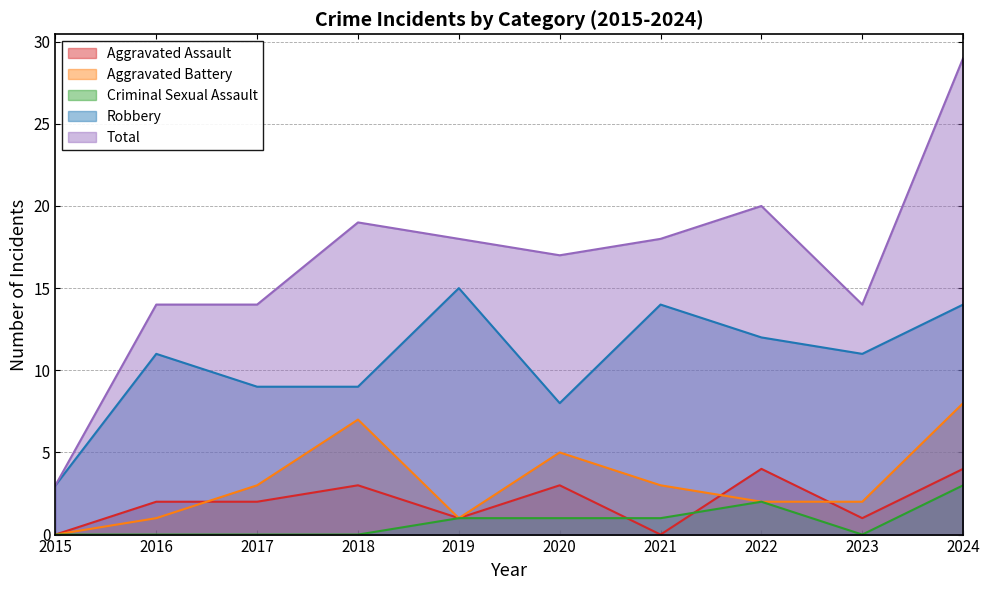

At which category is the sum across all series the highest?

2024